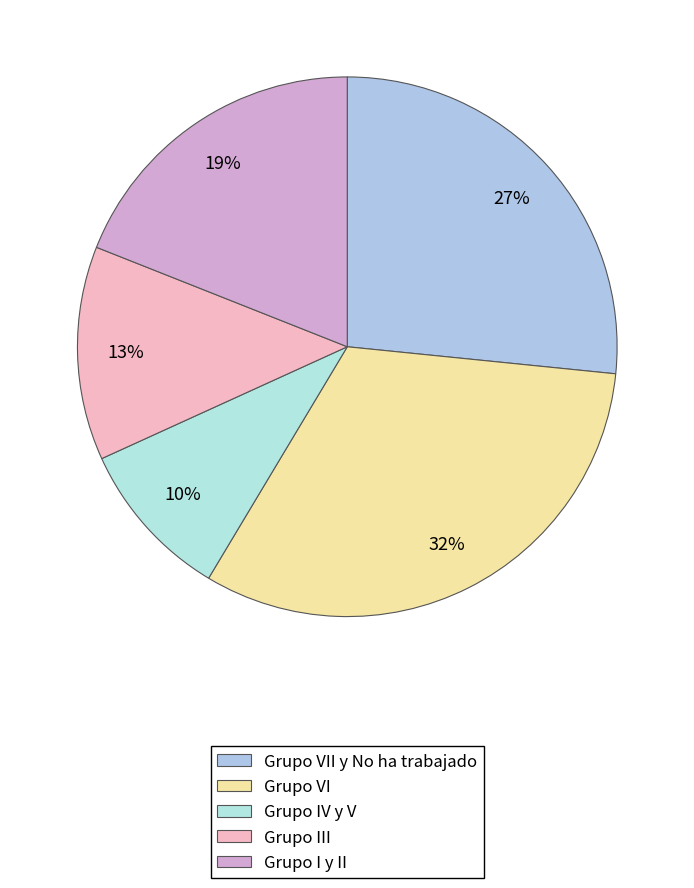

Which slice is the largest?

Grupo VI